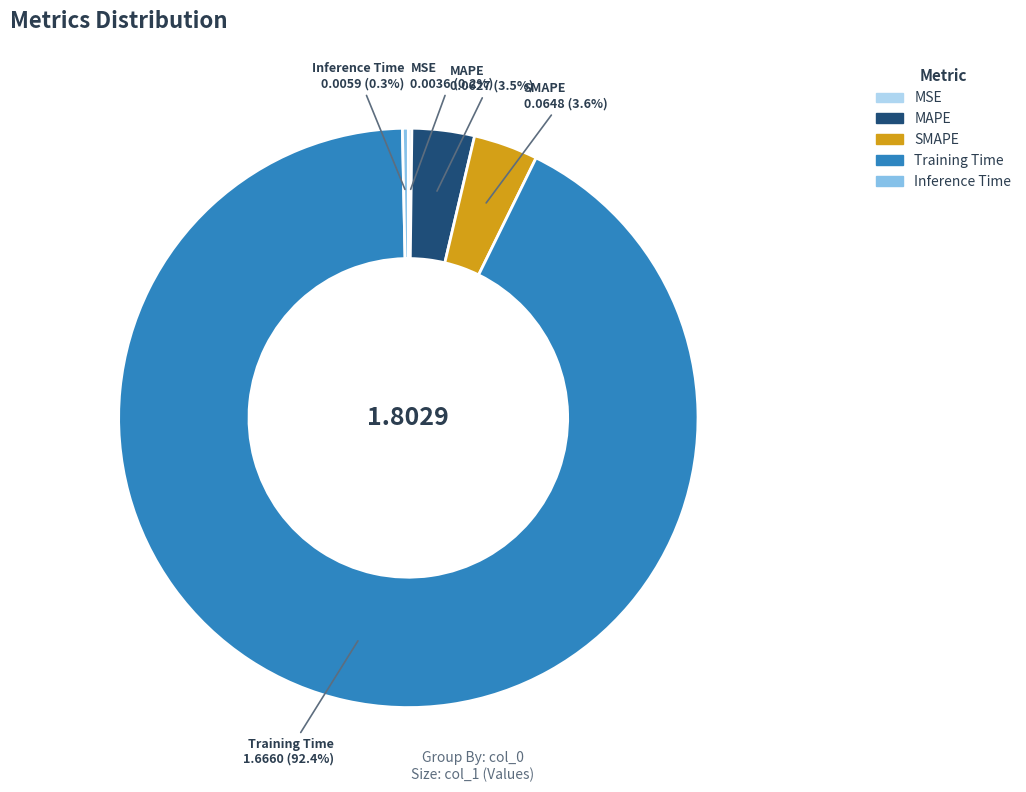

Which category has the biggest portion of the pie?

Training Time